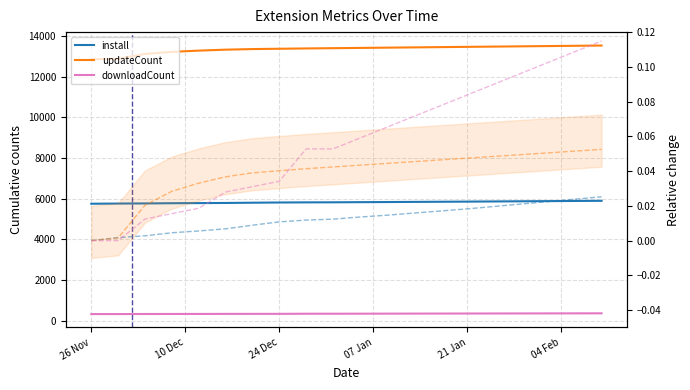

True or false: updateCount and install intersect in this chart.

False